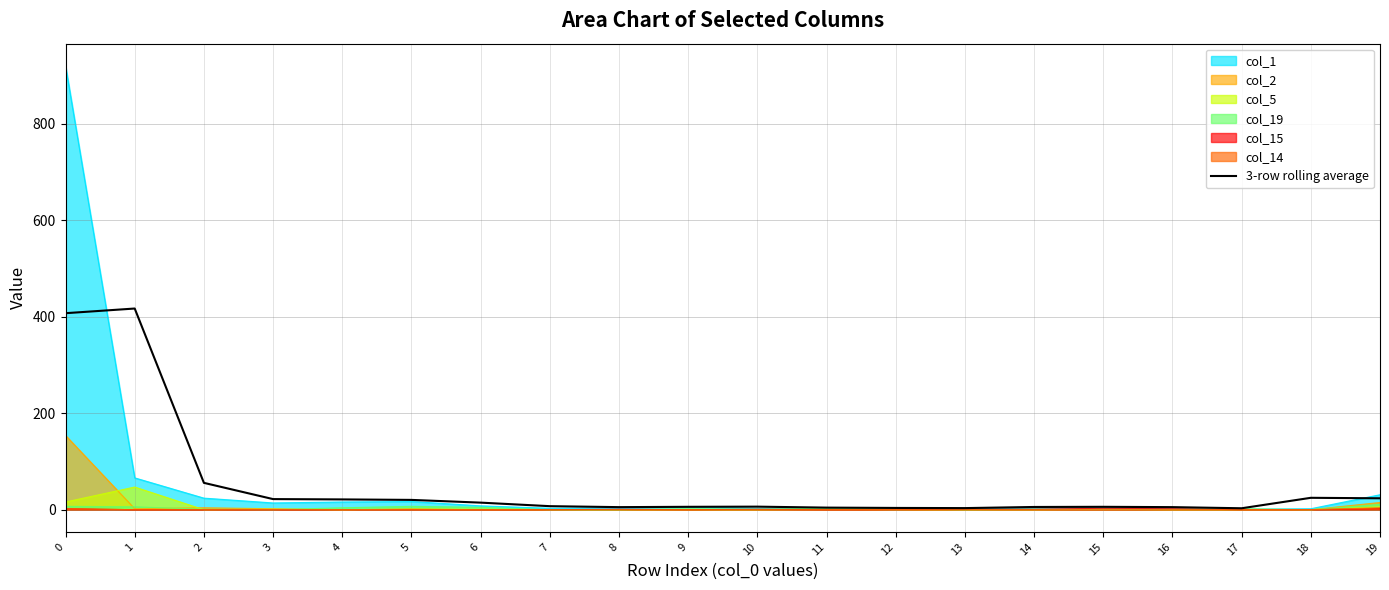

The value at 6 is 21.5. True or false?

False